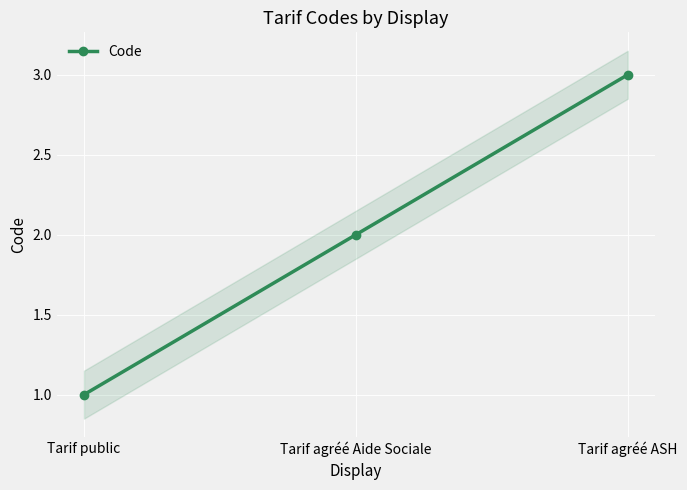

At which label does the data first exceed 2?

Tarif agréé ASH